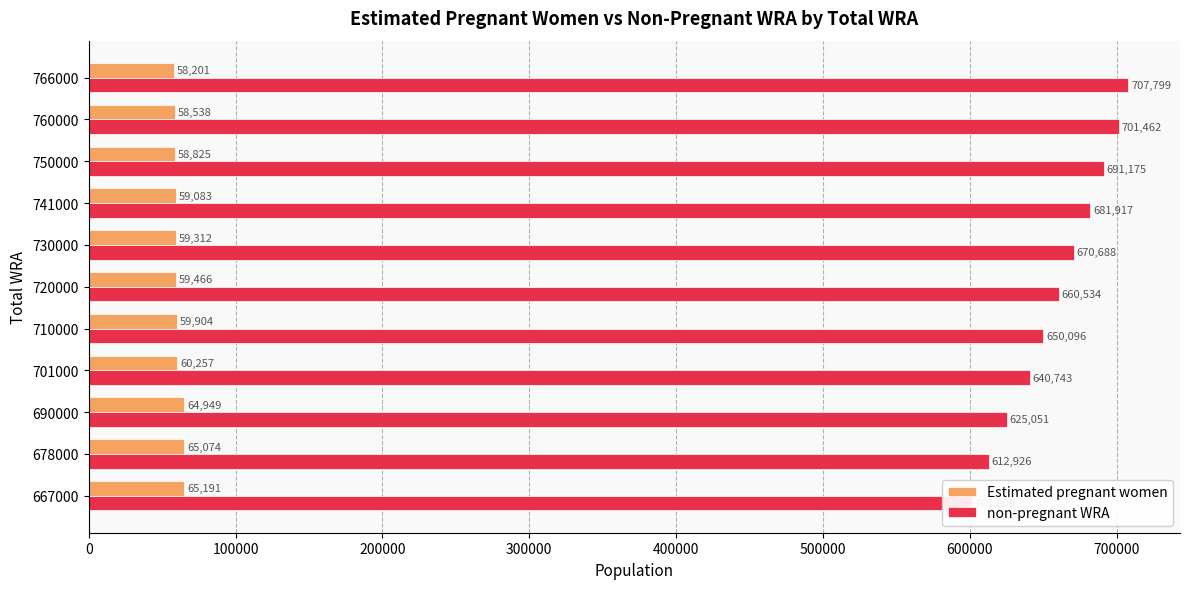

How many bars are there in total?

22